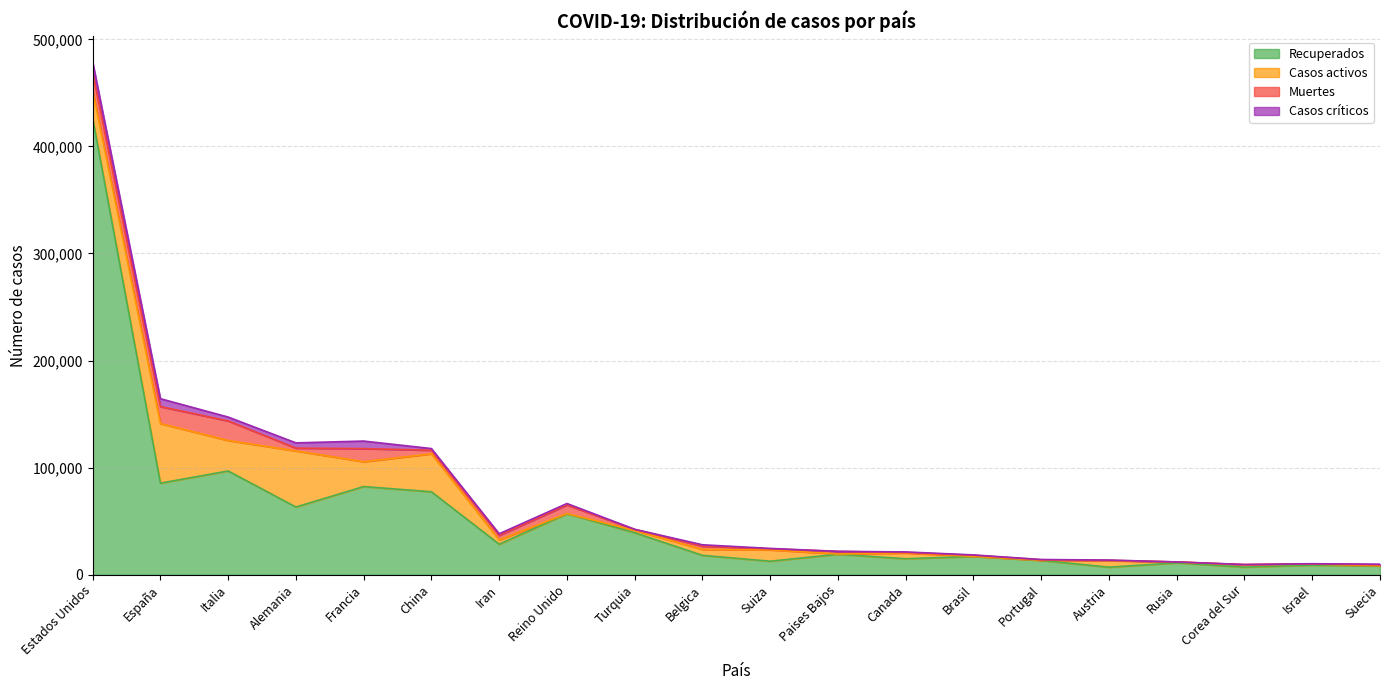

How many data points in Recuperados are above 19116?

9